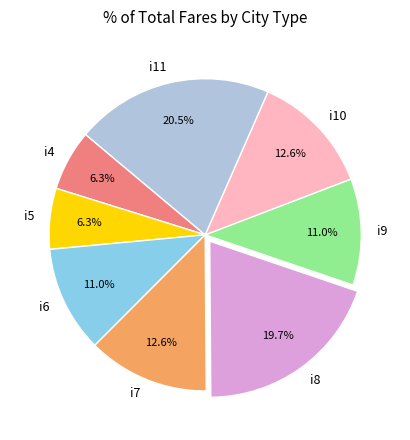

Approximately how many times larger is the value at i5 compared to i8?

0.3